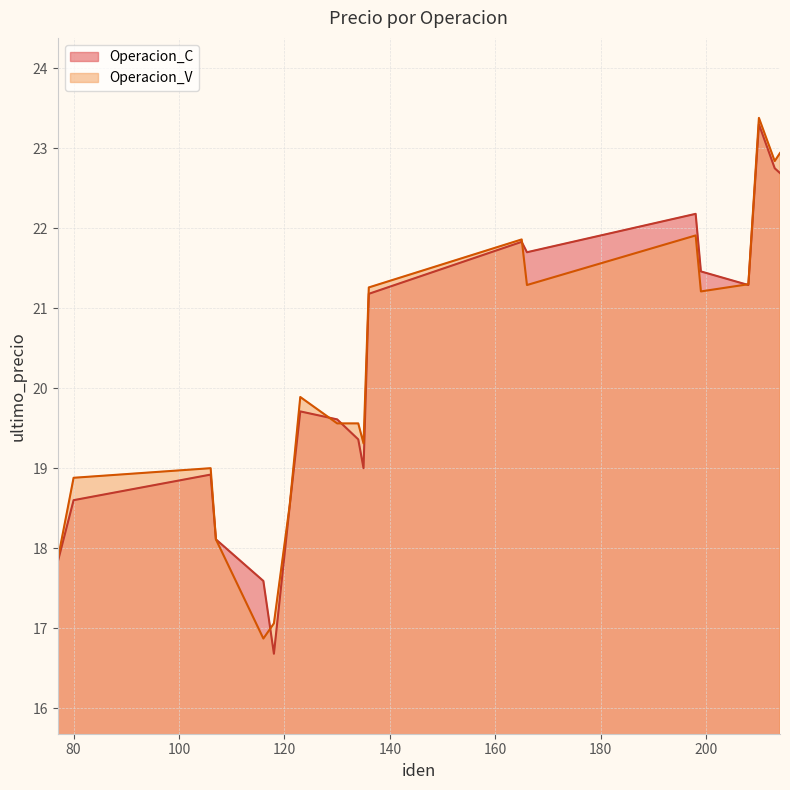

What is the difference between the maximum and minimum values in the Operacion_V series?

6.5